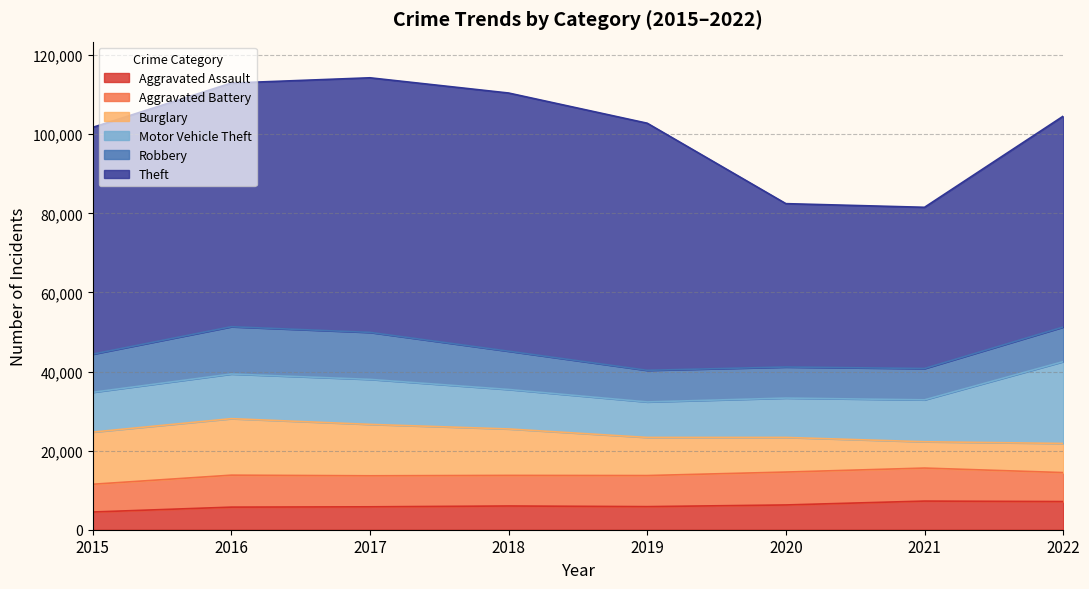

Reading right to left, what are all the values shown in this chart?

Aggravated Assault: 7120	7243	6263	5840	6001	5793	5712	4480
Aggravated Battery: 7330	8347	8319	7857	7735	7845	8085	7018
Burglary: 7365	6658	8756	9639	11746	13001	14289	13184
Motor Vehicle Theft: 20693	10595	9952	8977	9983	11380	11286	10068
Robbery: 8745	7920	7856	7994	9679	11880	11960	9638
Theft: 53320	40769	41308	62484	65284	64380	61618	57350